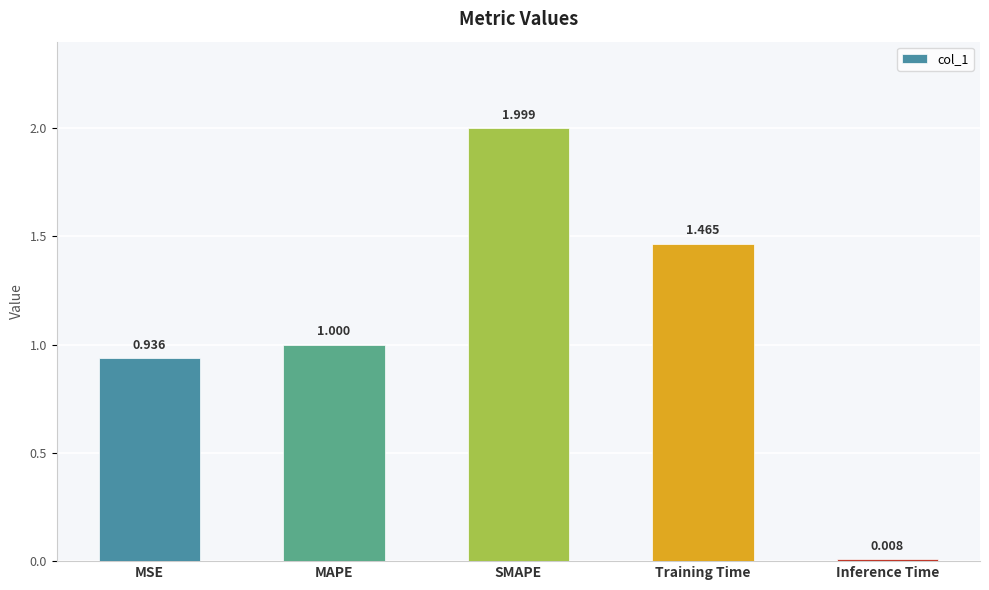

What is the label of the 3rd bar from the left?

SMAPE